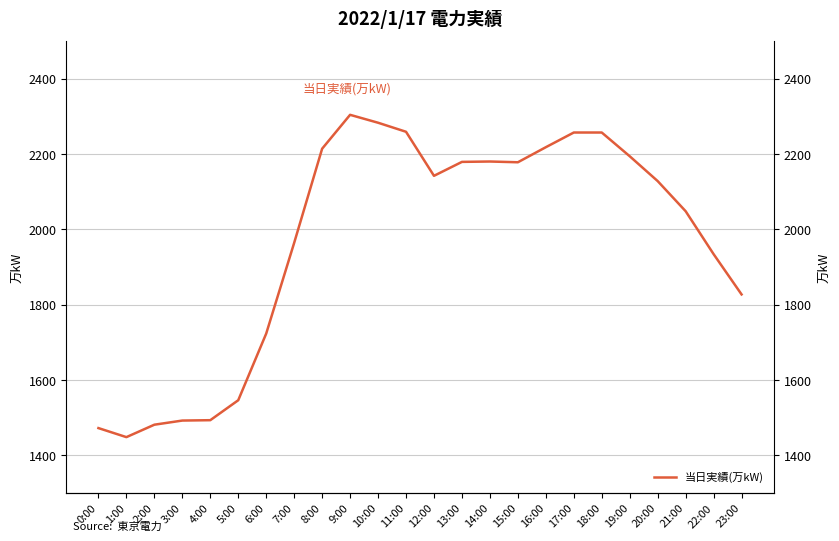

What is the minimum value shown in the chart?

1448